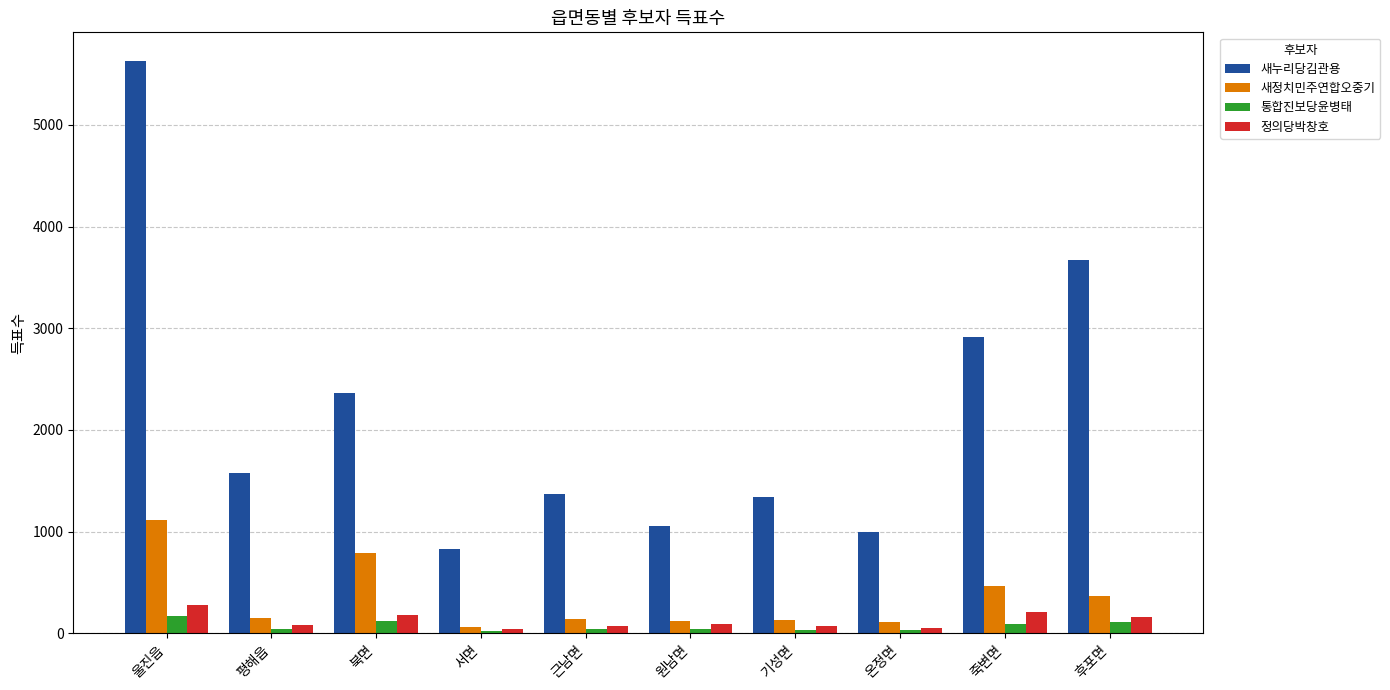

What is the total value across all series at 원남면?

1306